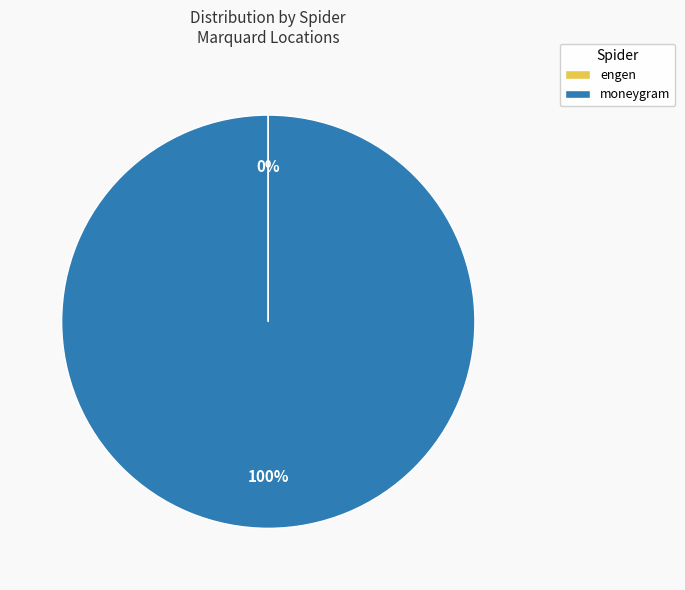

Is it true that moneygram is 100% of the pie?

True